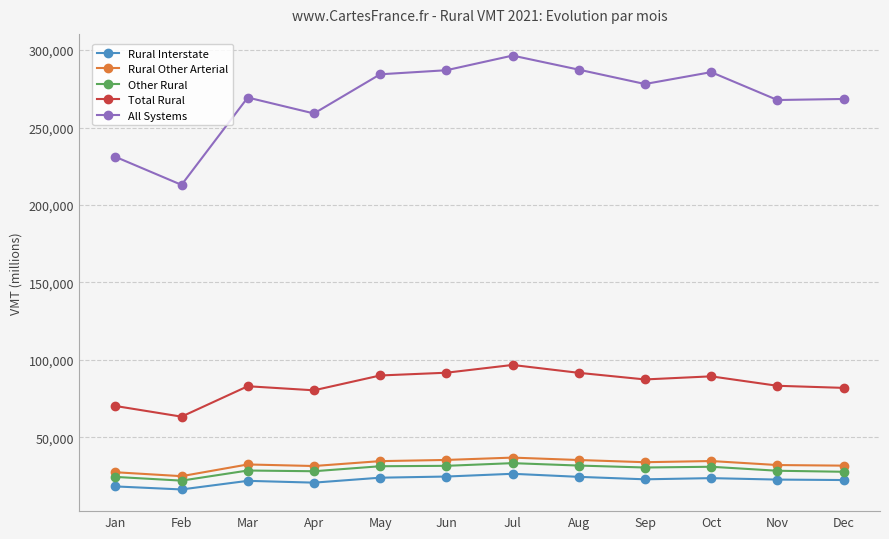

The value of Total Rural at Aug is 91642. True or false?

True